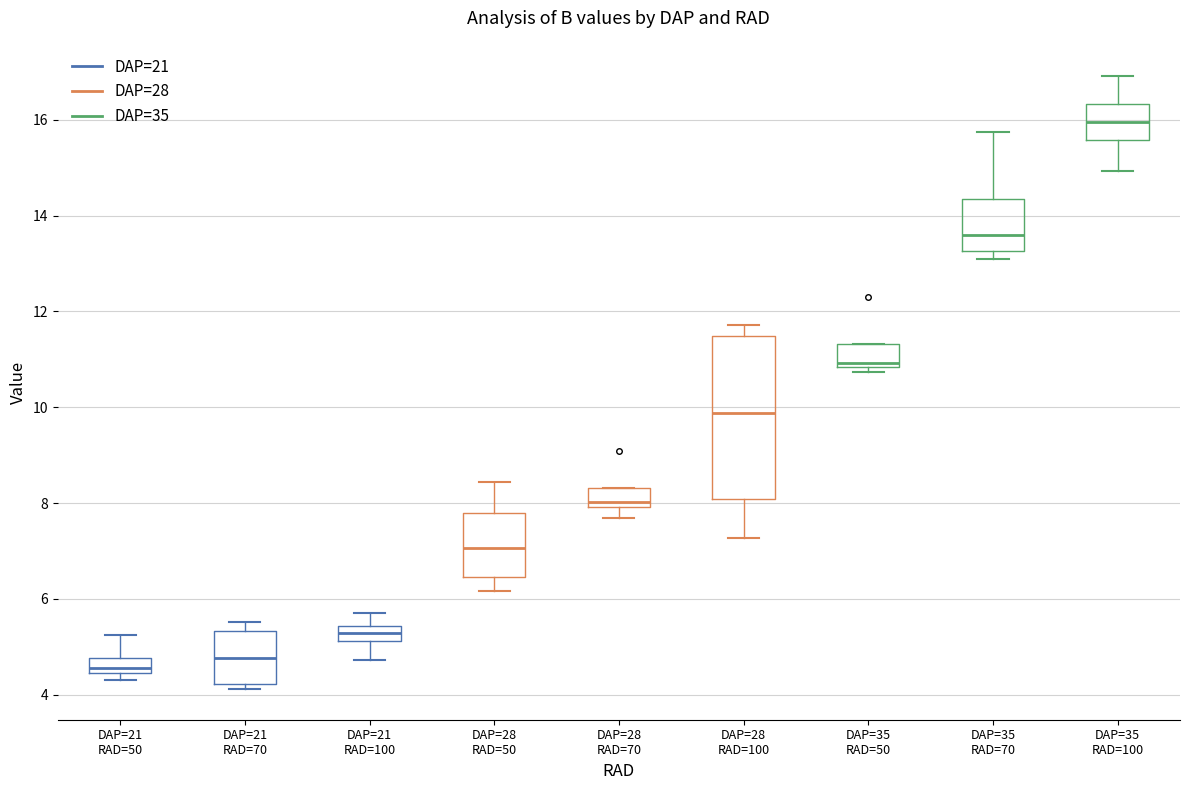

Where is the upper edge of the box for DAP=28 RAD=50 on the y-axis? The values are not printed on the chart, so give them approximately, as read against the axis.

7.8